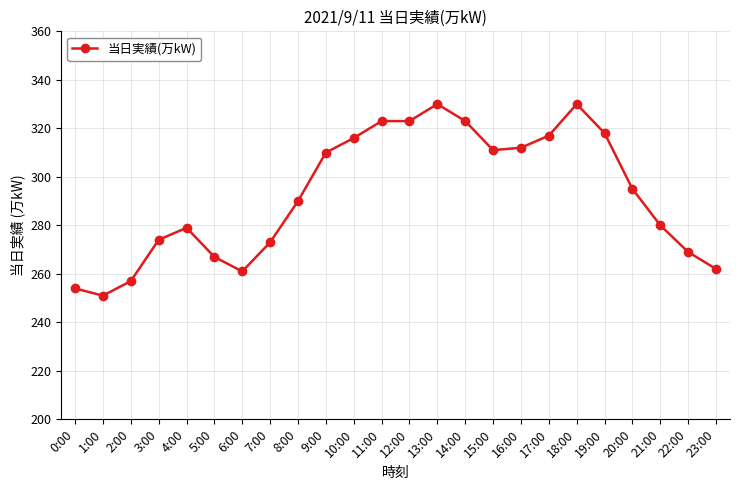

What is the label of the 12th point from the left?

11:00